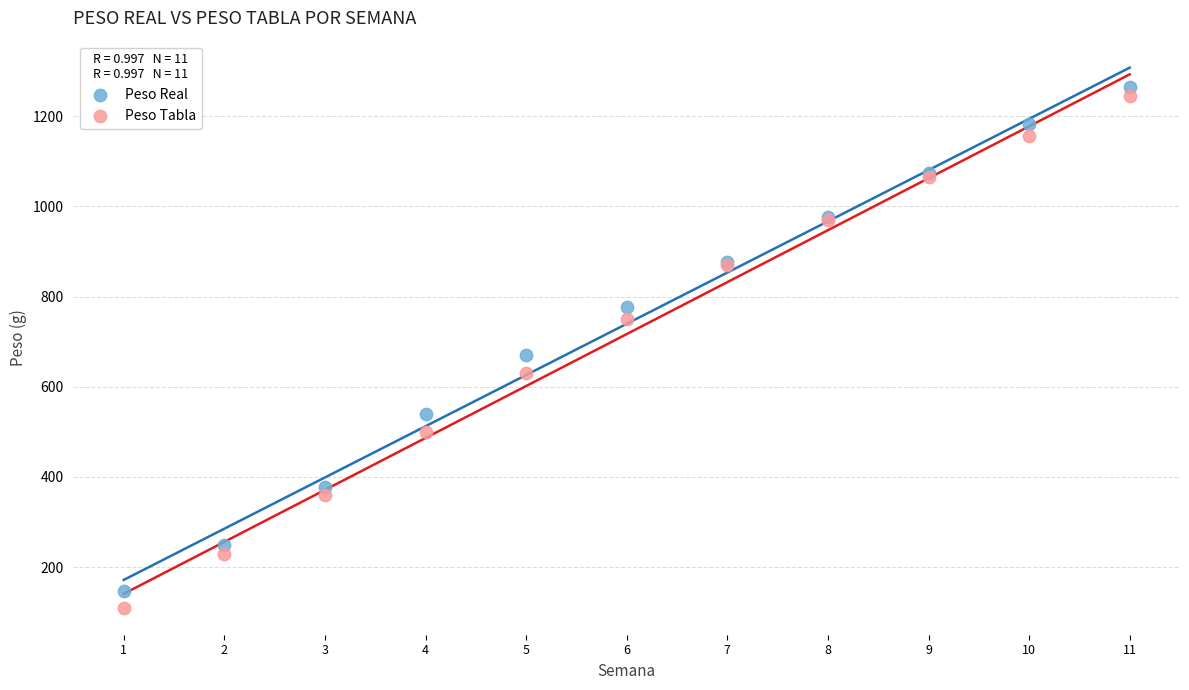

What are all the series names shown in the legend?

Peso Real, Peso Tabla